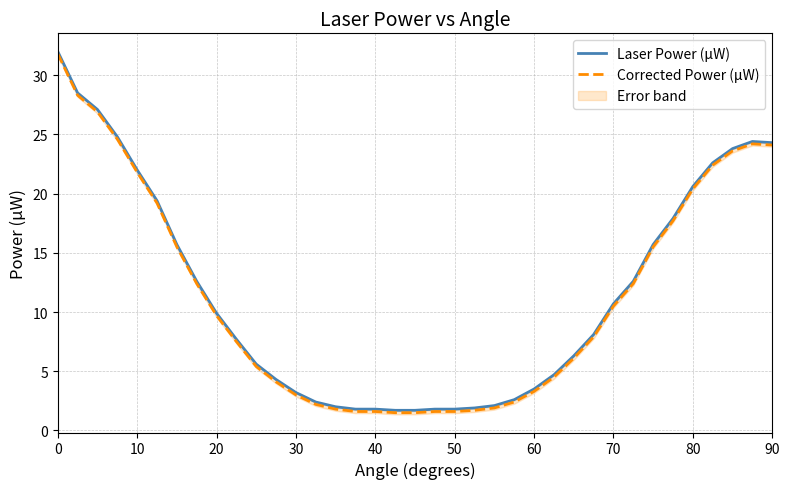

In Laser Power (μW), how many points are higher than both neighbors (excluding endpoints)?

1